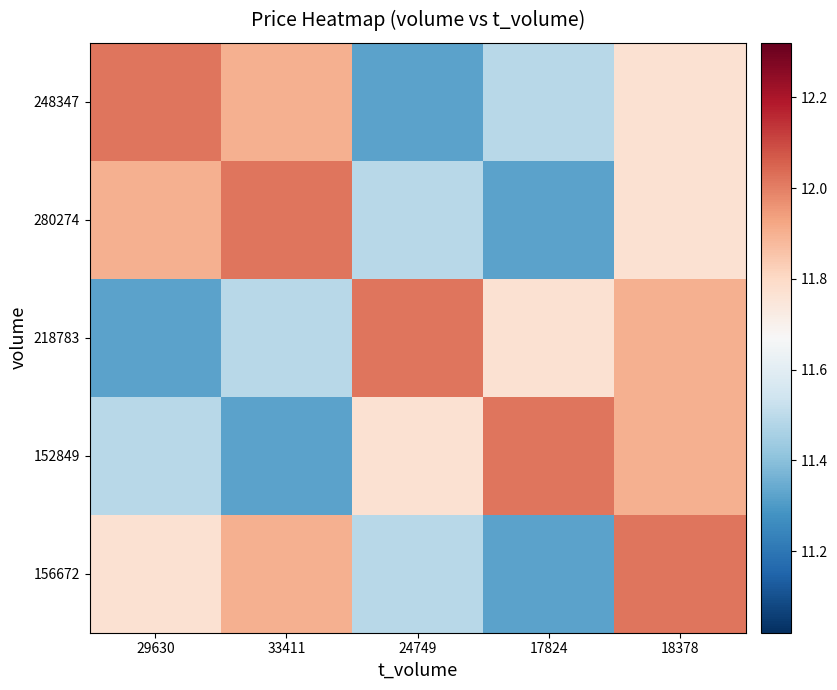

Reading left to right, list all the values displayed in this chart.

248347: 29630=12.0	33411=11.9	24749=11.3	17824=11.5	18378=11.8
280274: 29630=11.9	33411=12.0	24749=11.5	17824=11.3	18378=11.8
218783: 29630=11.3	33411=11.5	24749=12.0	17824=11.8	18378=11.9
152849: 29630=11.5	33411=11.3	24749=11.8	17824=12.0	18378=11.9
156672: 29630=11.8	33411=11.9	24749=11.5	17824=11.3	18378=12.0